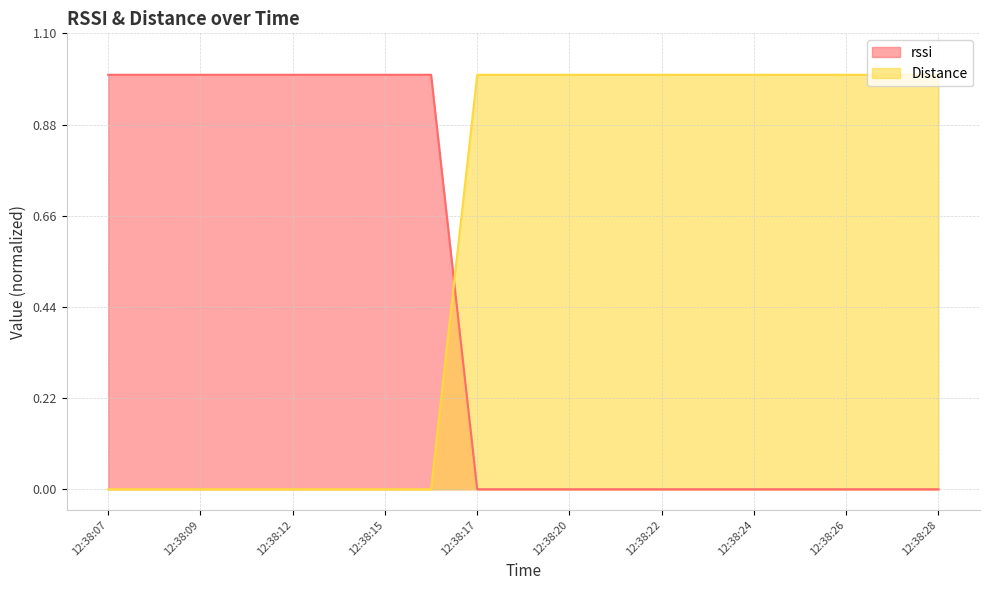

Which series changed the most between 12:38:08 and 12:38:25?

rssi